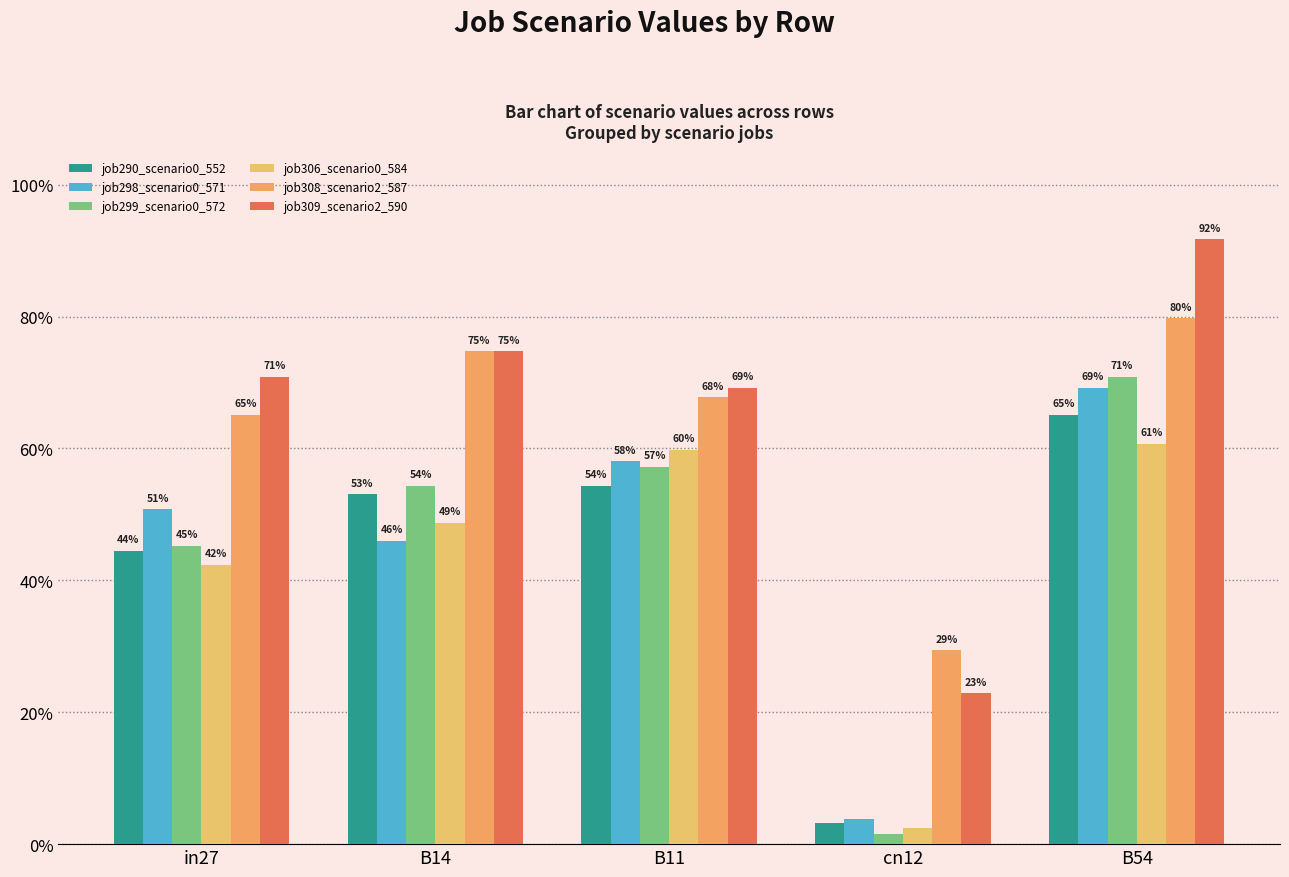

What position from the left is B11?

3